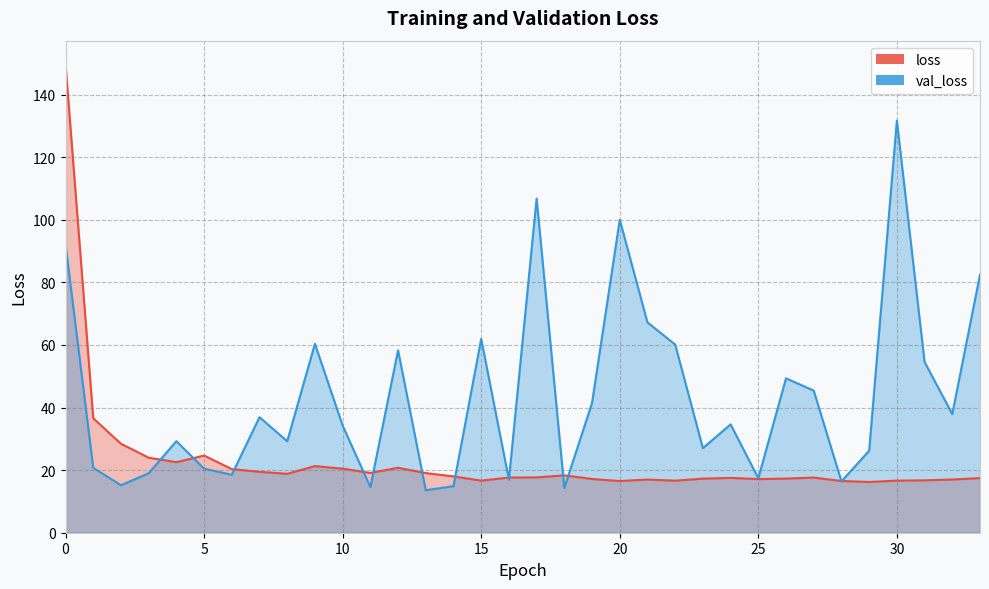

How many intersections are there between val_loss and loss?

13